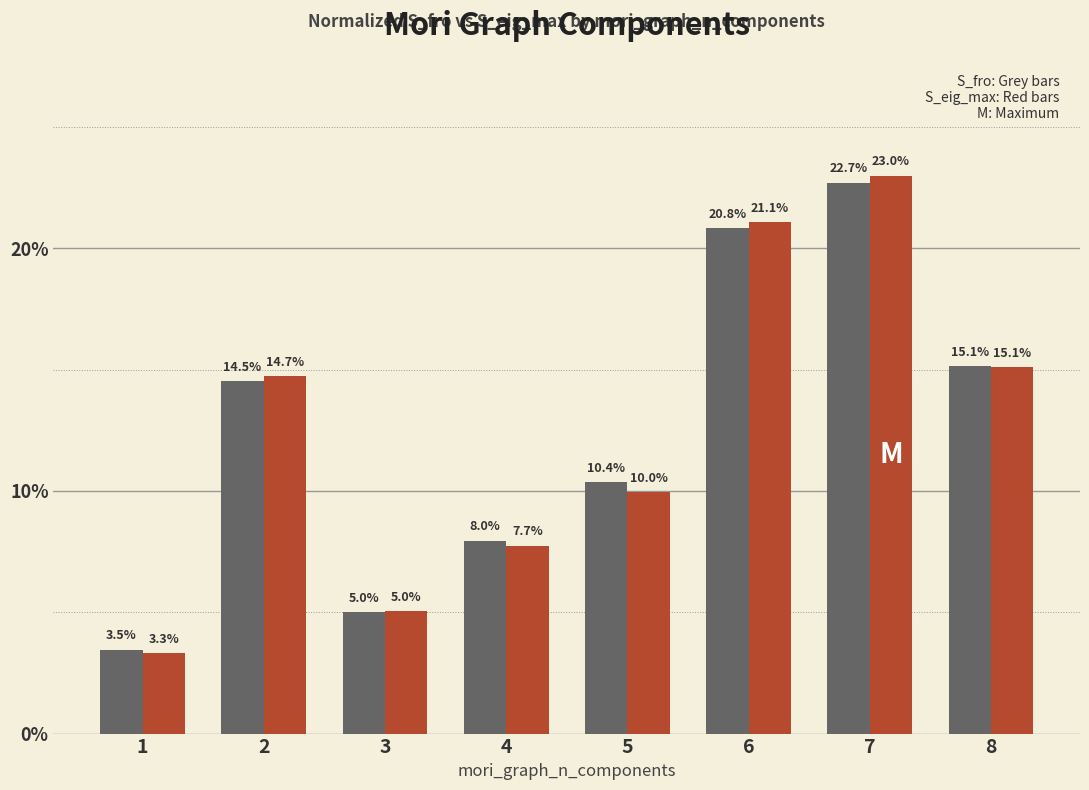

Are the bars grouped side by side (vs. stacked)?

Yes